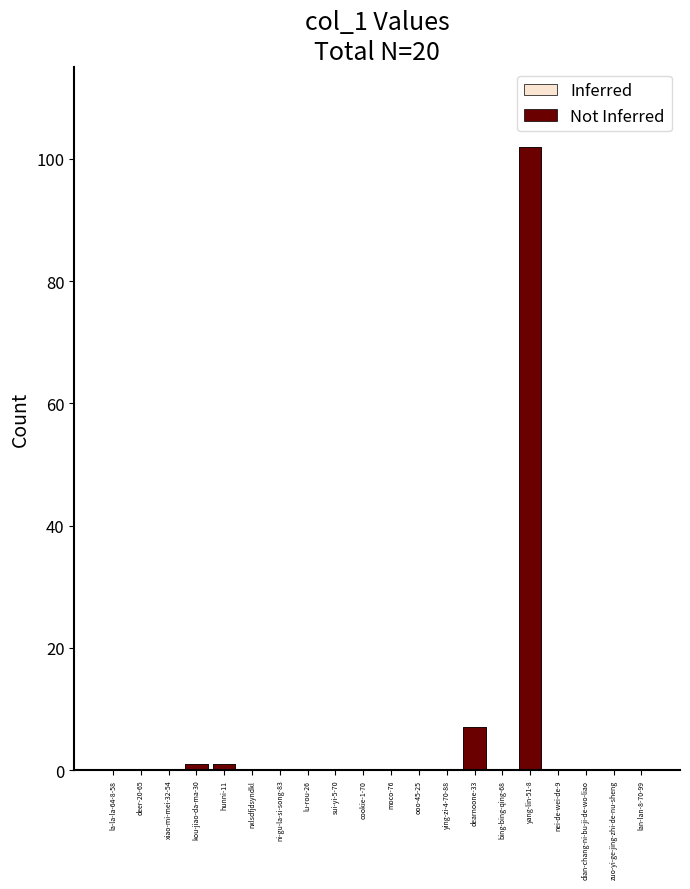

True or false: Inferred has a value of 0 at ni-gu-la-si-song-83.

True